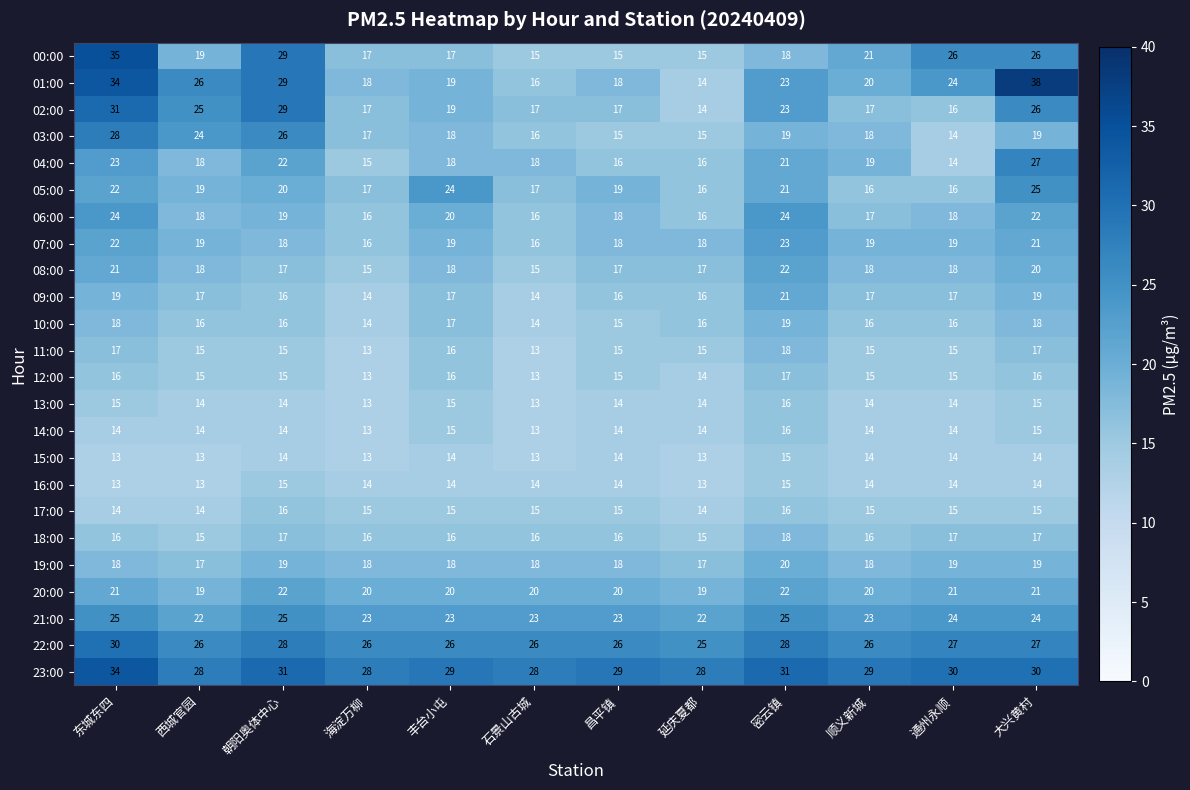

At which category is the sum across all series the highest?

东城东四